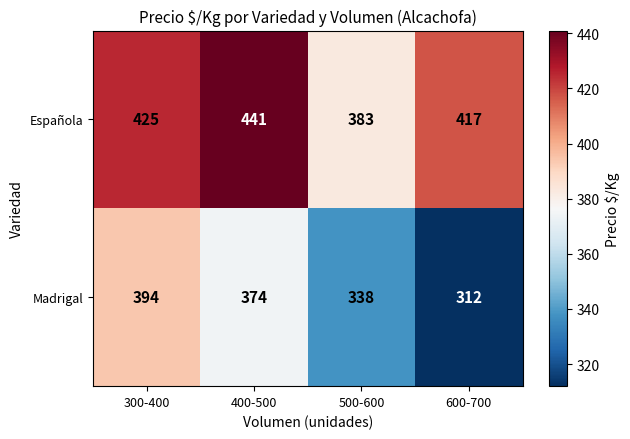

Reading right to left, transcribe all the data shown in this chart.

Española: 600-700=417	500-600=383	400-500=441	300-400=425
Madrigal: 600-700=312	500-600=338	400-500=374	300-400=394